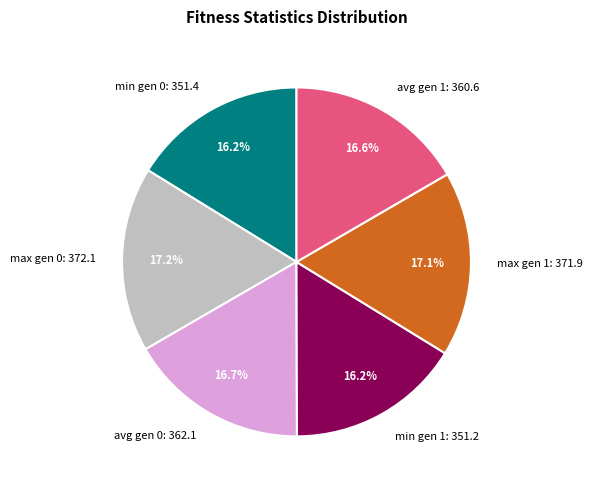

Is it true that max gen 0 is 17% of the pie?

True